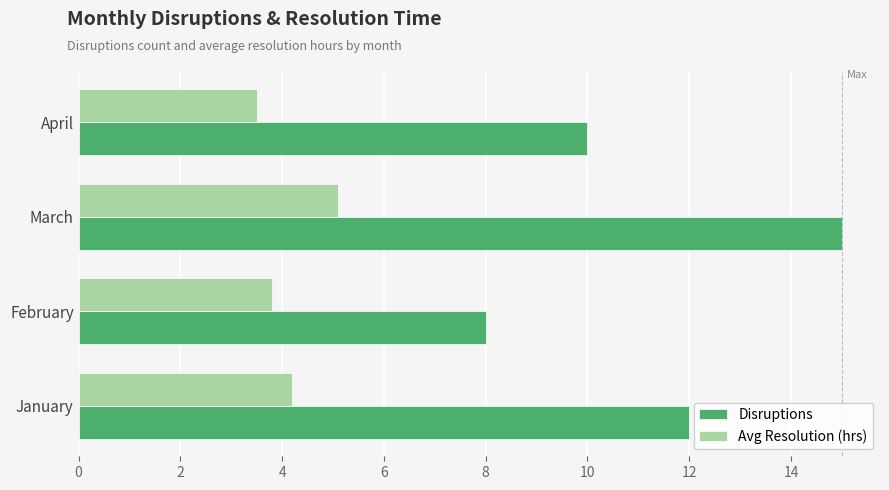

The Disruptions series shows 8.0 at February. True or false?

True